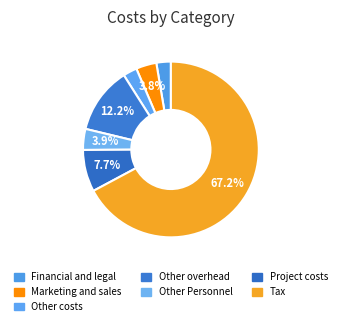

How many slices are in this pie chart?

7